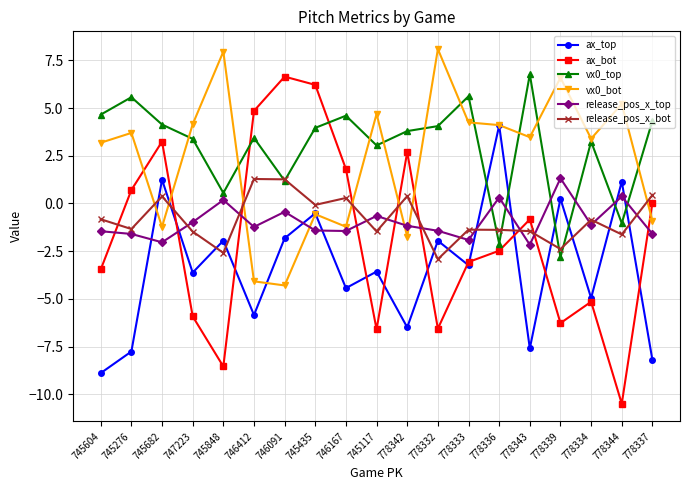

At which category is the sum across all series the highest?

745435